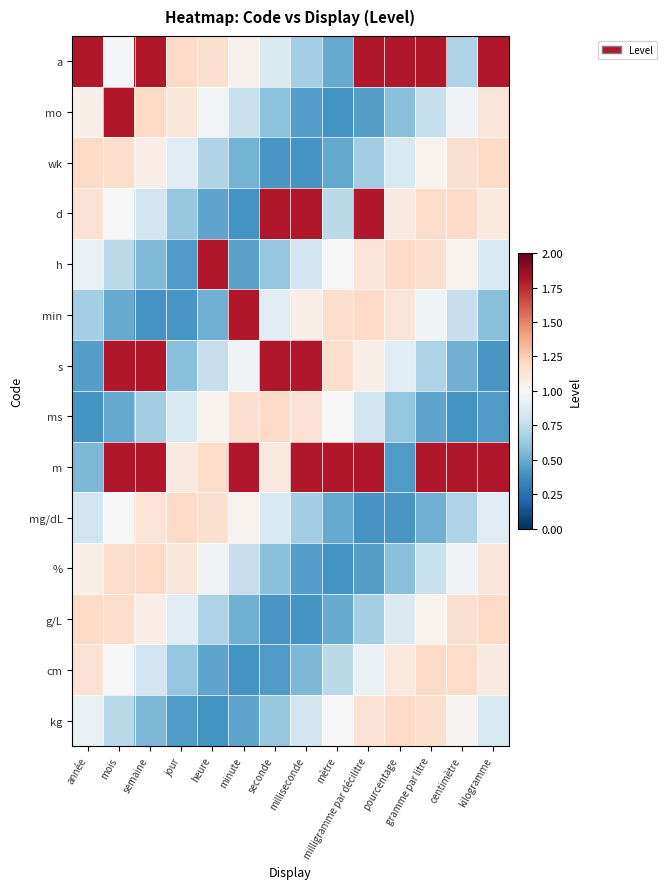

Which series has the largest total across all categories?

m